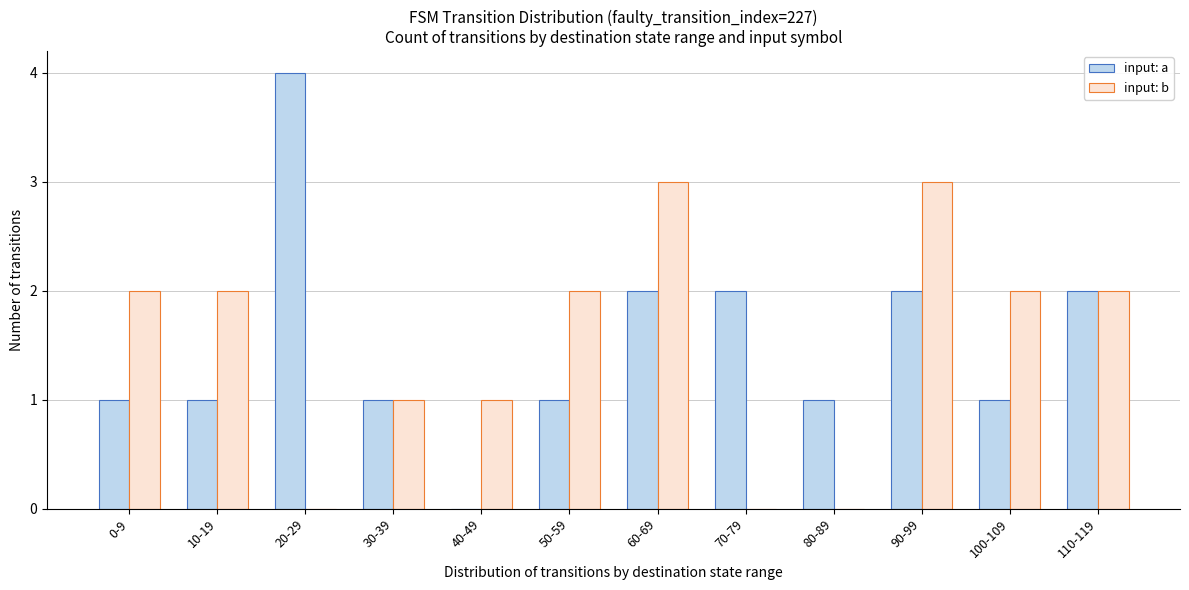

Count the number of categories in the chart.

12